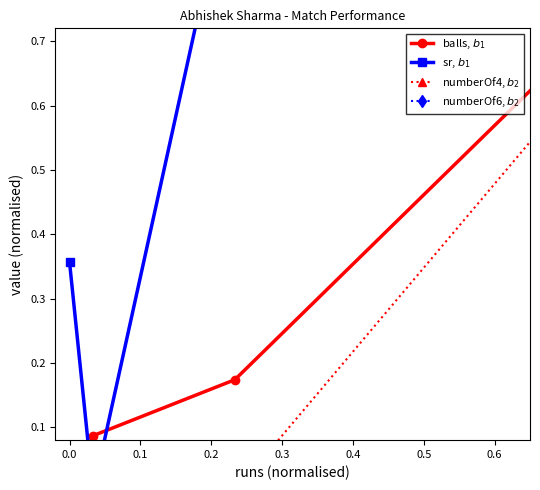

Where is numberOf6, $b_2$ nearest to the value 0?

−0.1